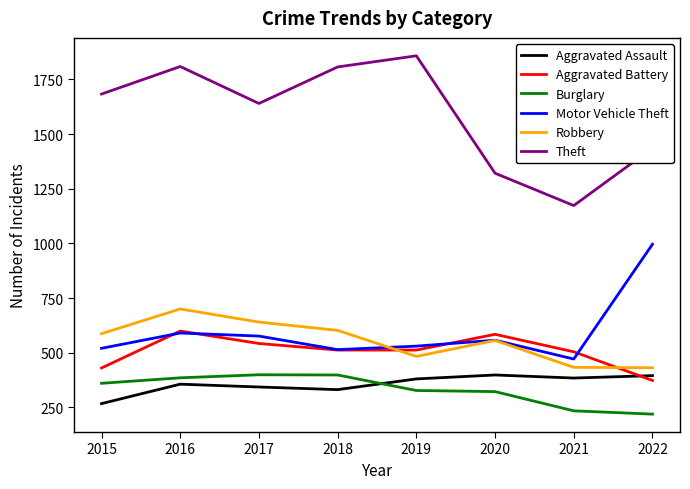

What is the minimum value for Burglary?

219